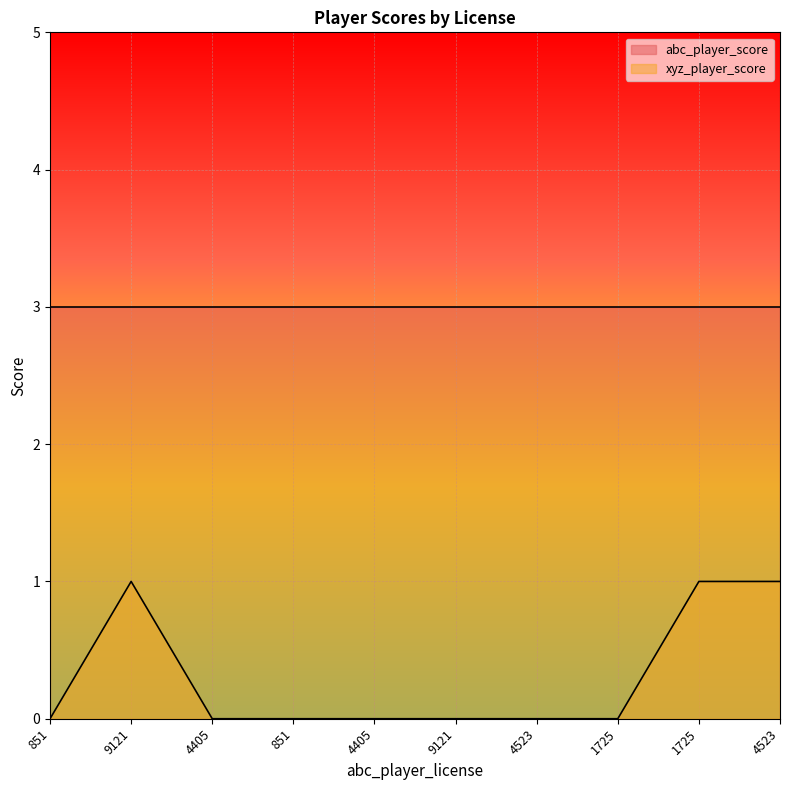

What is the label of the 8th point from the right?

4405